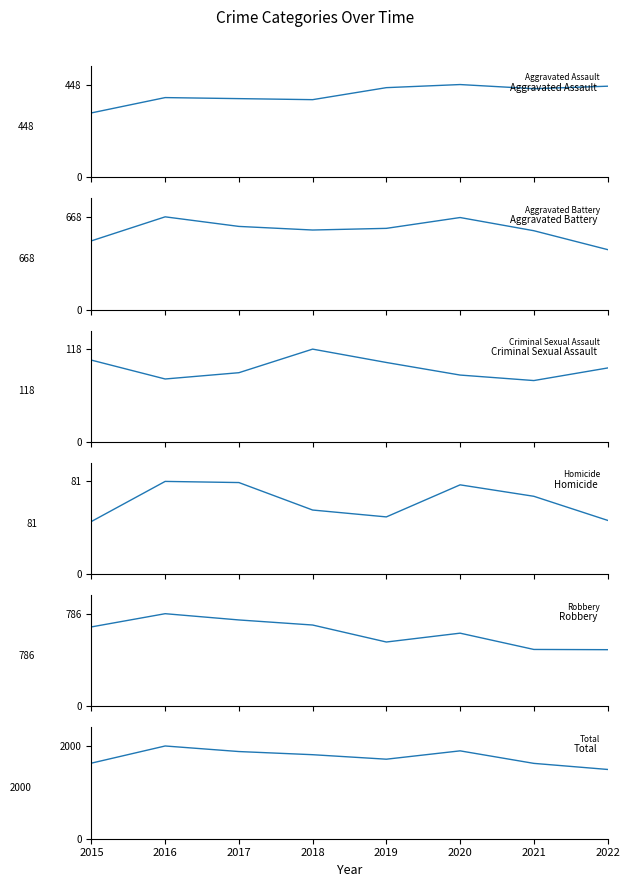

How many lines are shown in the chart?

6